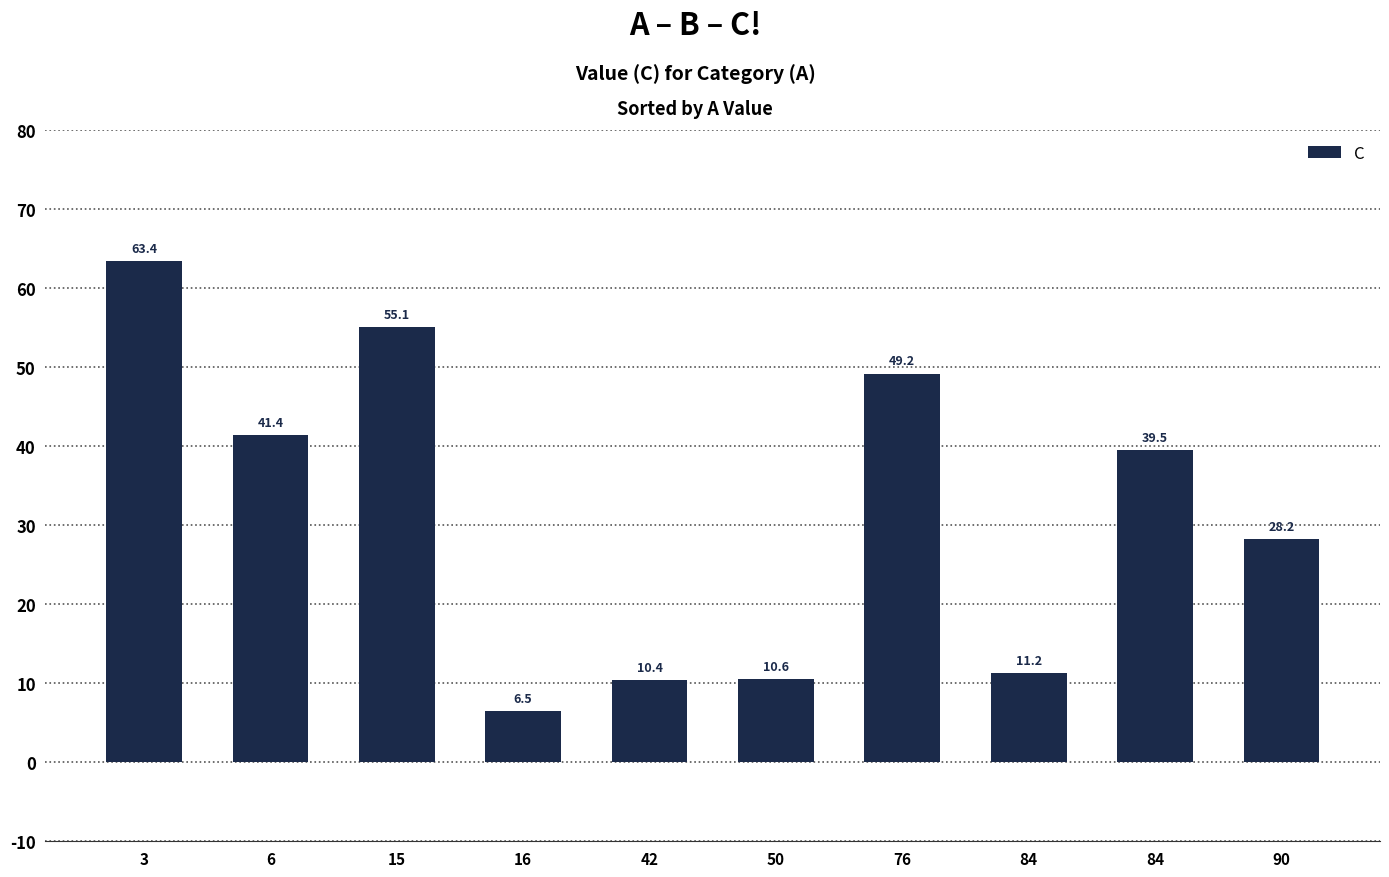

How many bars are there in total?

10